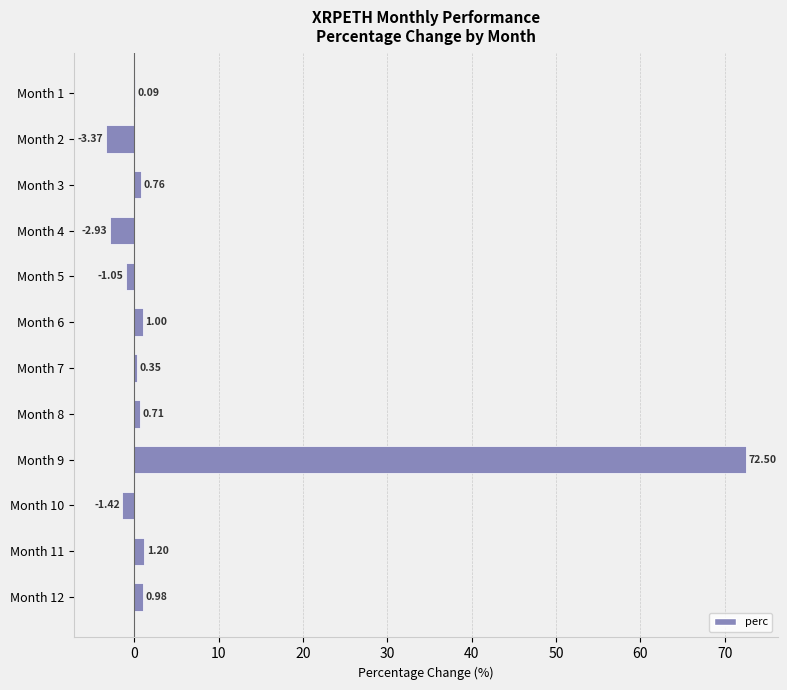

Between Month 1 and Month 3, which is larger?

Month 3